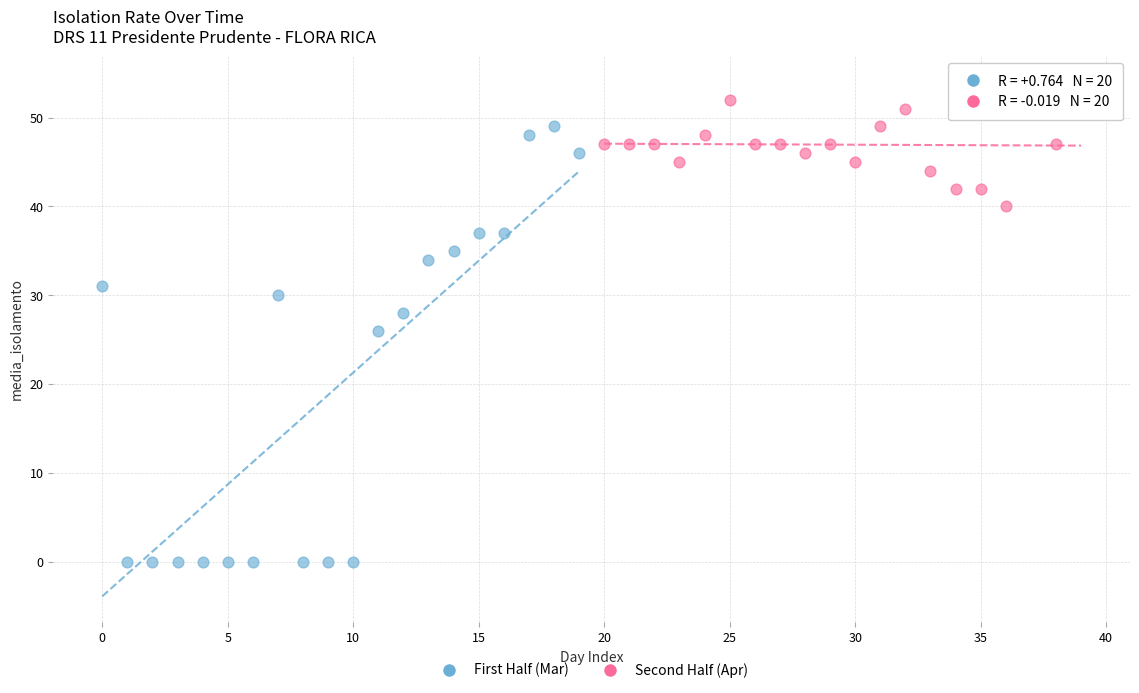

Which series contains the lowest Y value?

First Half (Mar)